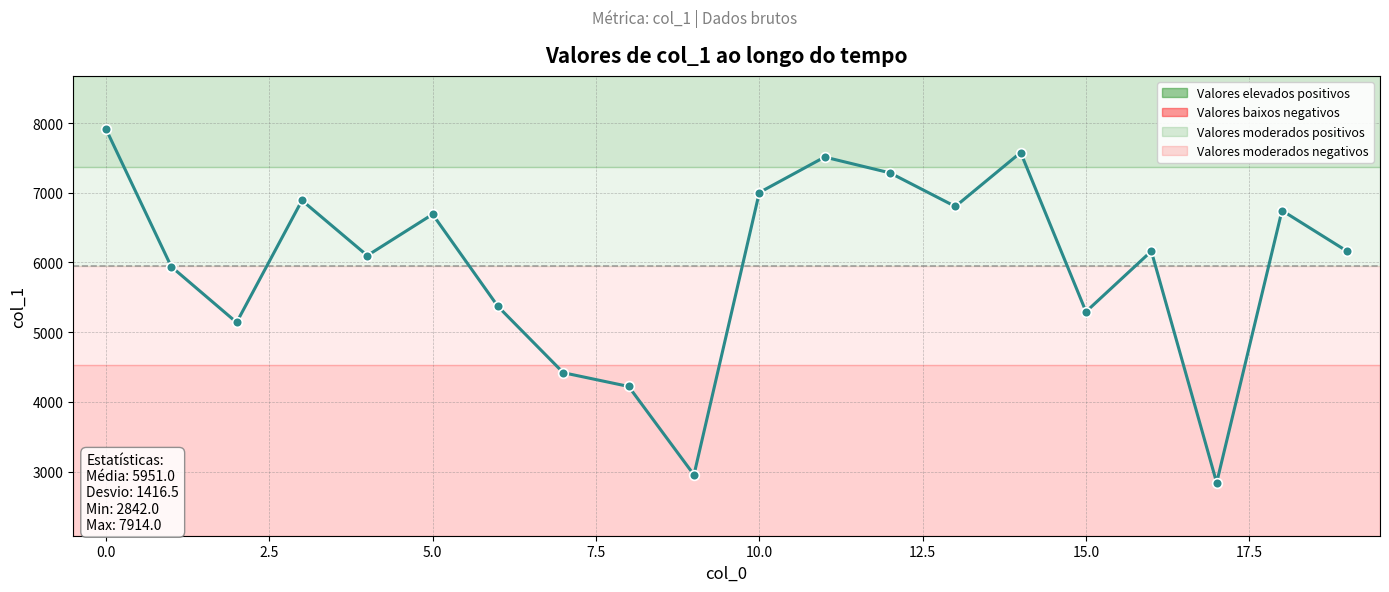

How many points are lower than both their immediate neighbors (excluding endpoints)?

6